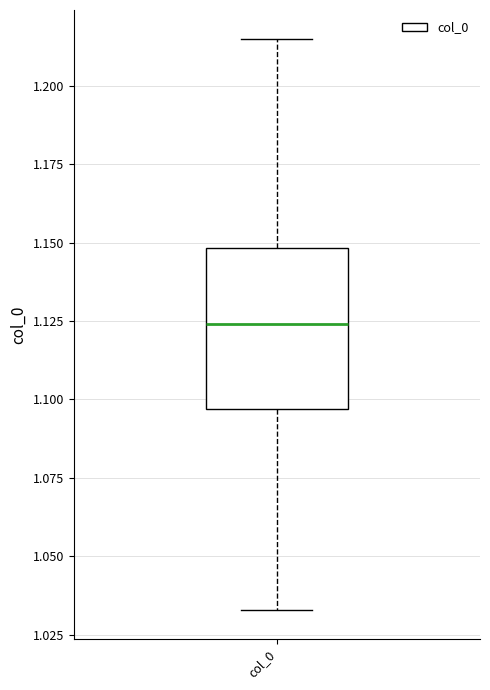

Where is the upper edge of the box for col_0 on the y-axis? The values are not printed on the chart, so give them approximately, as read against the axis.

1.150